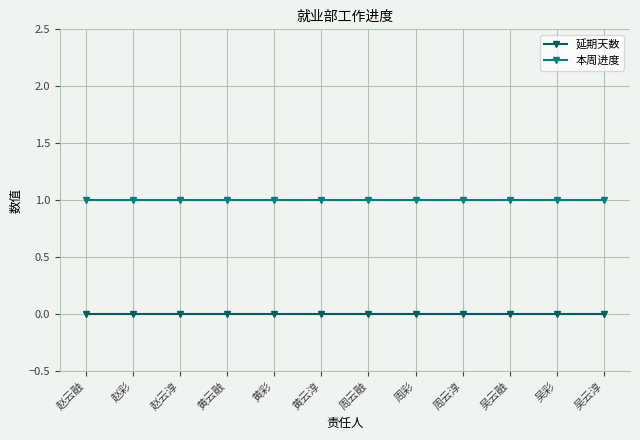

Rank the series by their average value, from lowest to highest.

延期天数, 本周进度